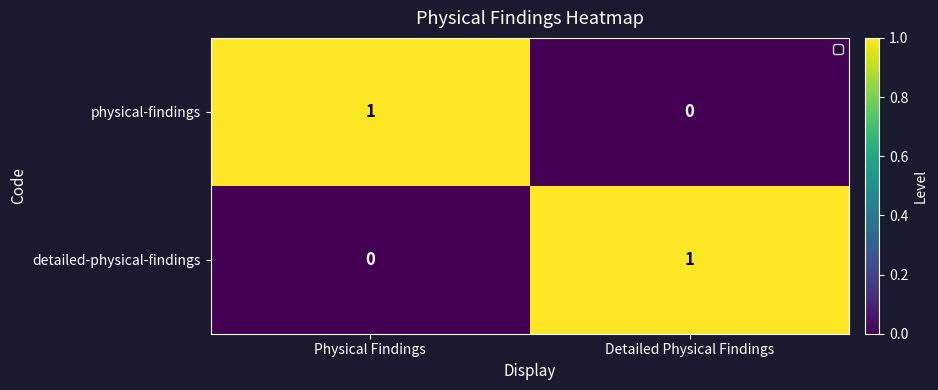

Is the value of physical-findings at Detailed Physical Findings greater than the value of detailed-physical-findings at Detailed Physical Findings?

No